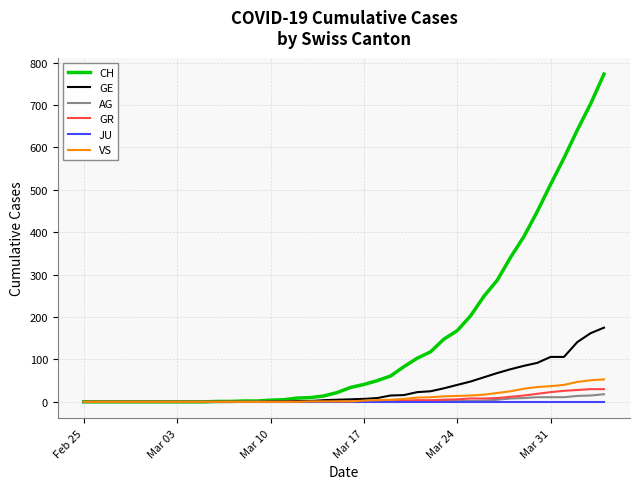

Count the number of categories in the chart.

40